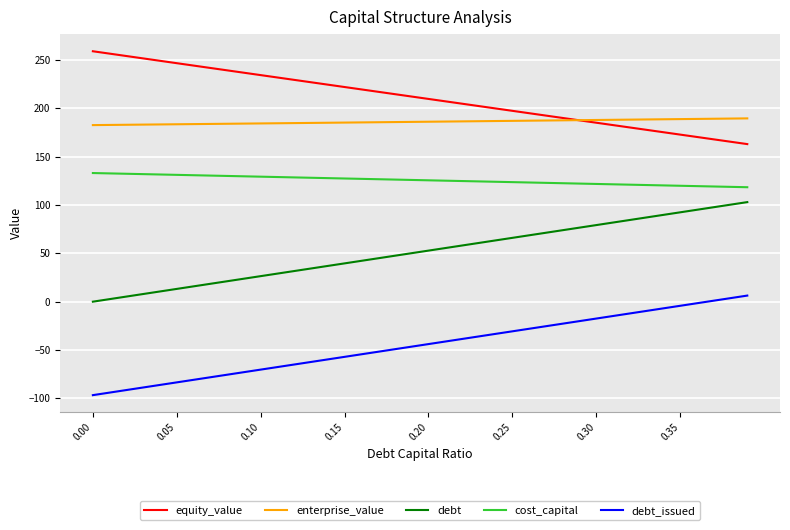

Rank the series by their maximum value, from lowest to highest.

debt_issued, debt, cost_capital, enterprise_value, equity_value